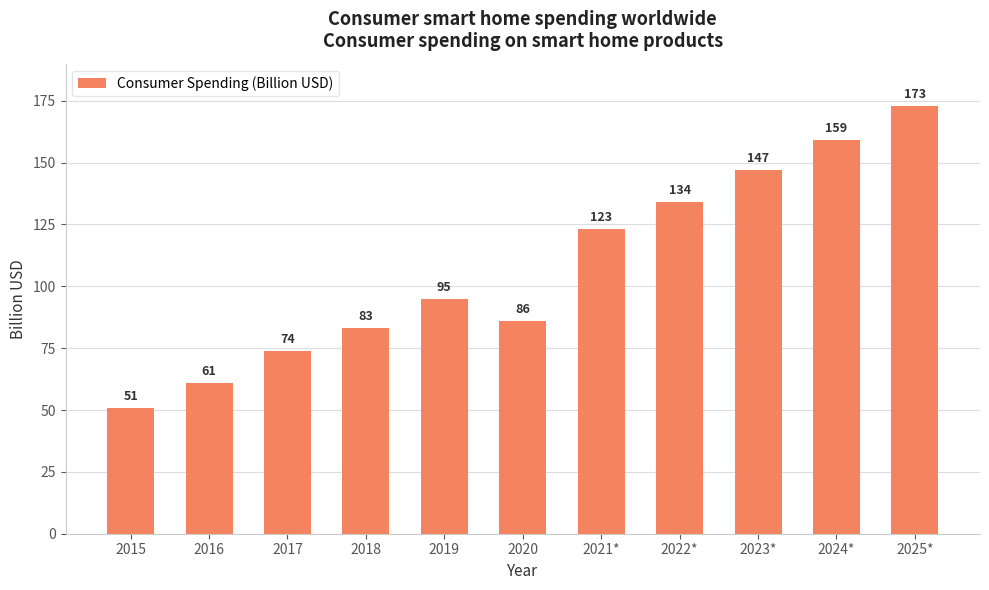

The chart shows a value of 123 at 2021*. True or false?

True